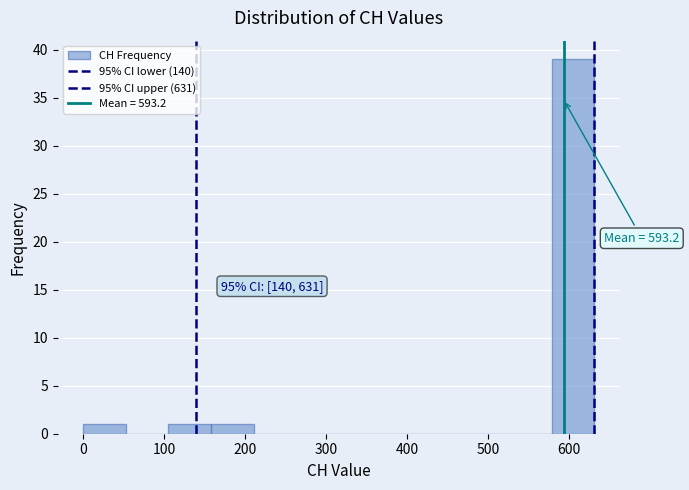

Which range on the x-axis has the tallest bar?

580 to 630